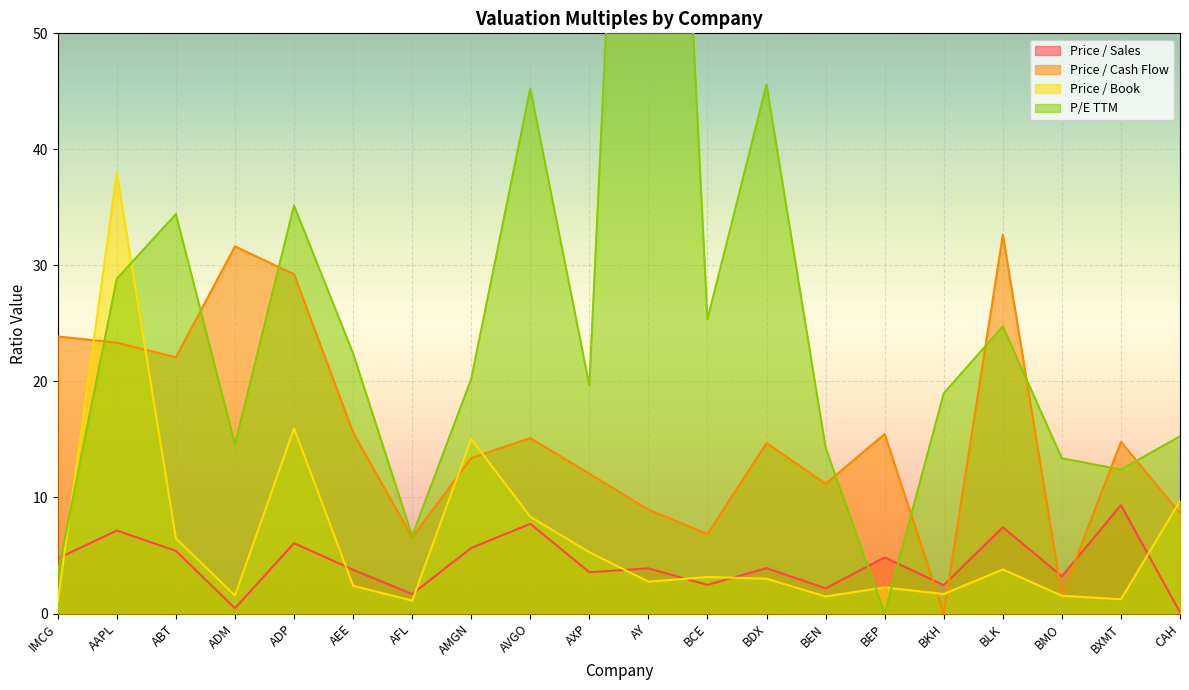

What is the sum of the P/E TTM values at AXP and AFL?

26.3